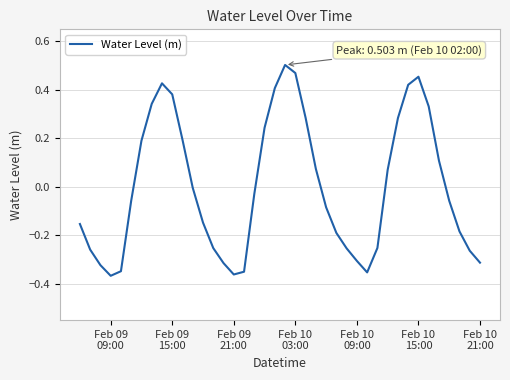

What is the difference between the maximum and minimum values?

0.9